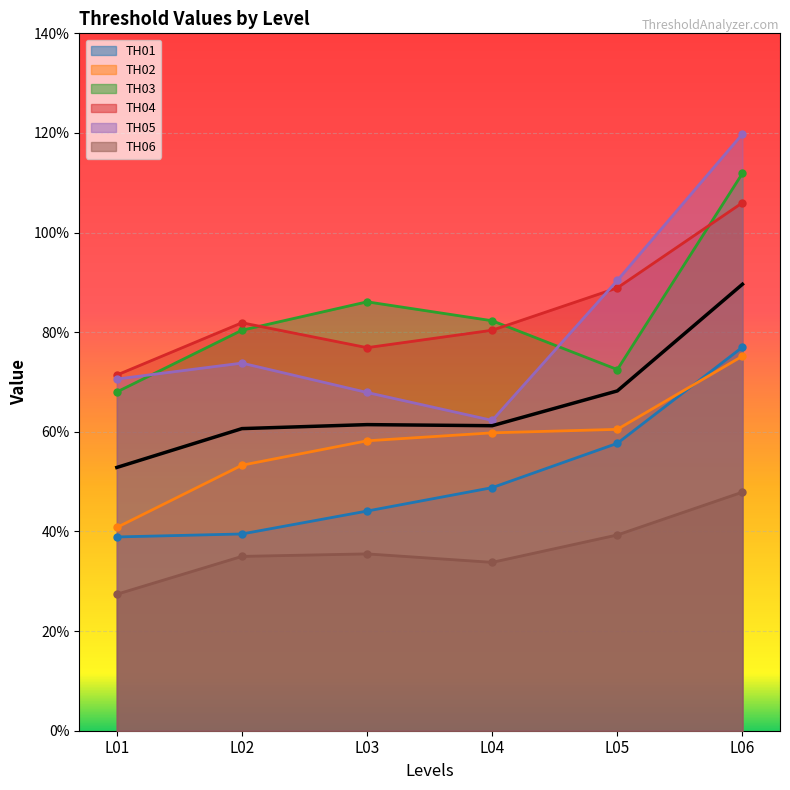

At which label does TH04 reach its peak?

L06